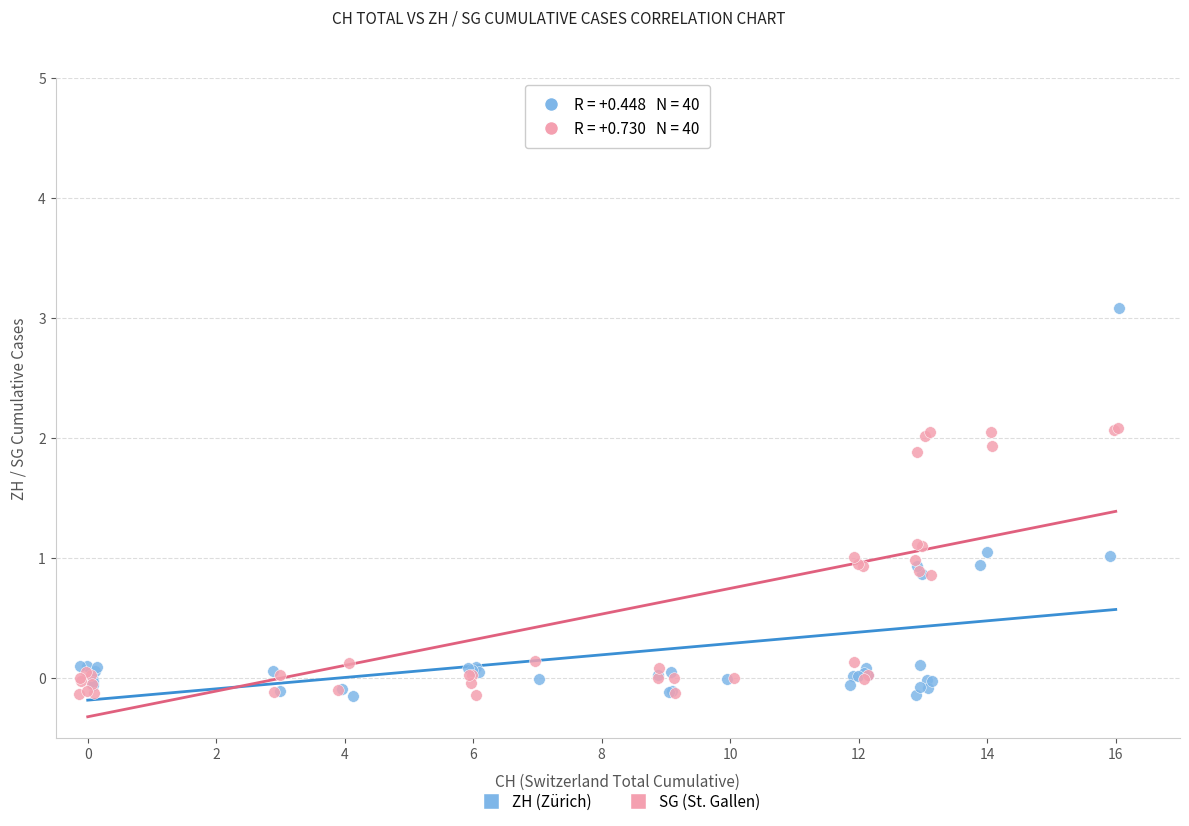

Which series reaches the maximum Y coordinate?

ZH (Zürich)